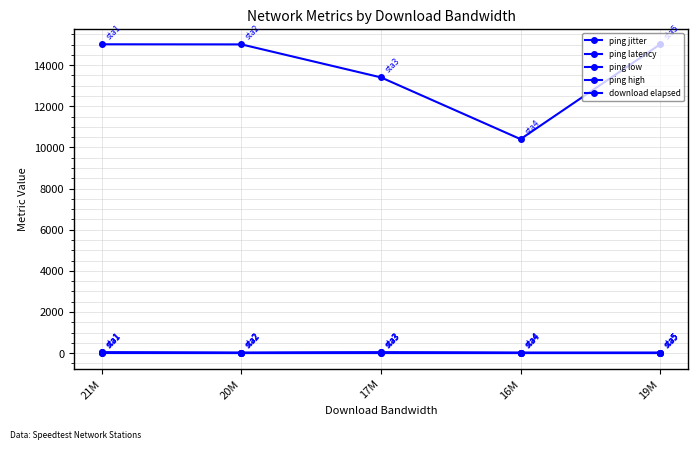

What is the sum of all ping low values?

97.0